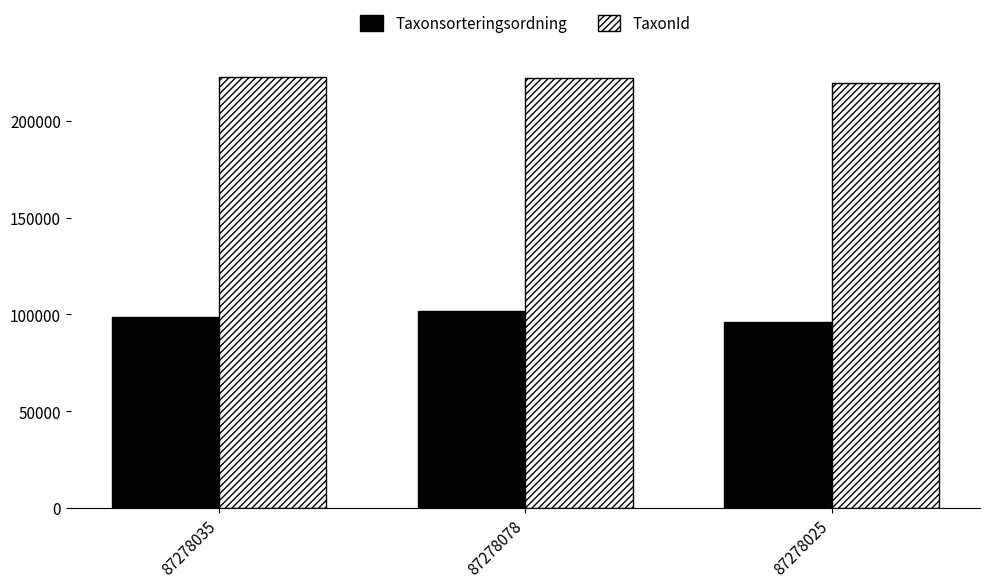

Is the value of Taxonsorteringsordning at 87278035 greater than the value of TaxonId at 87278025?

No